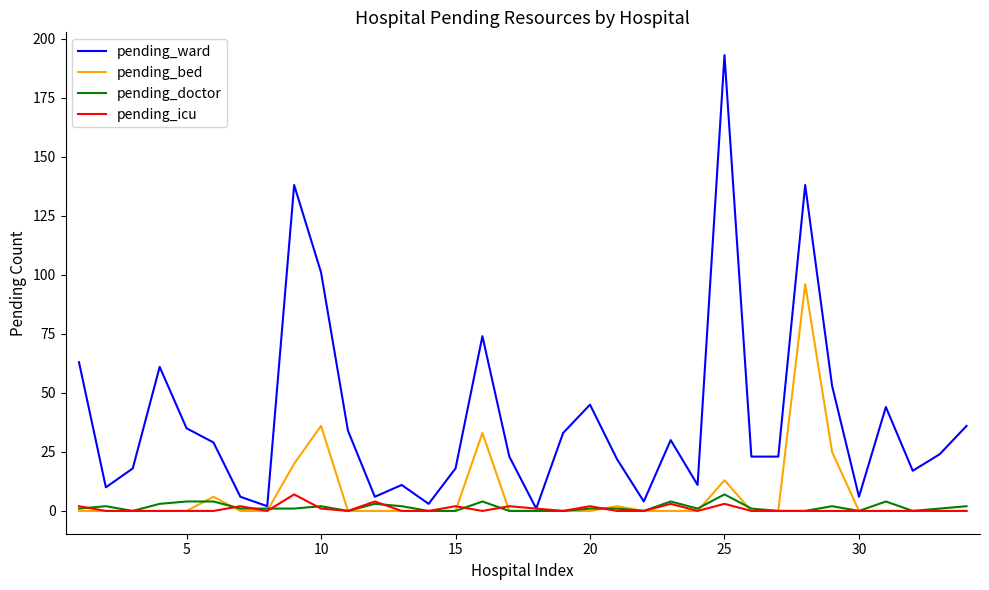

What is the greatest value displayed?

193